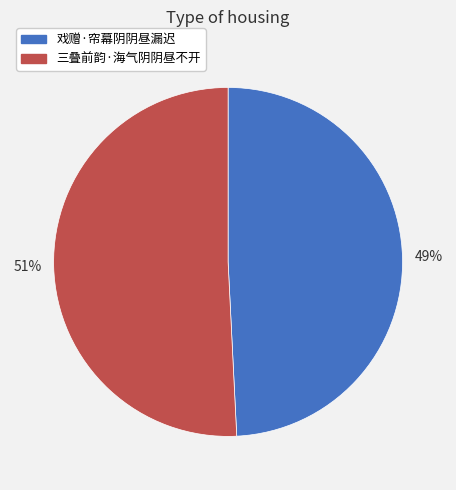

The 三叠前韵·海气阴阴昼不开 slice represents 51% of the pie. True or false?

True